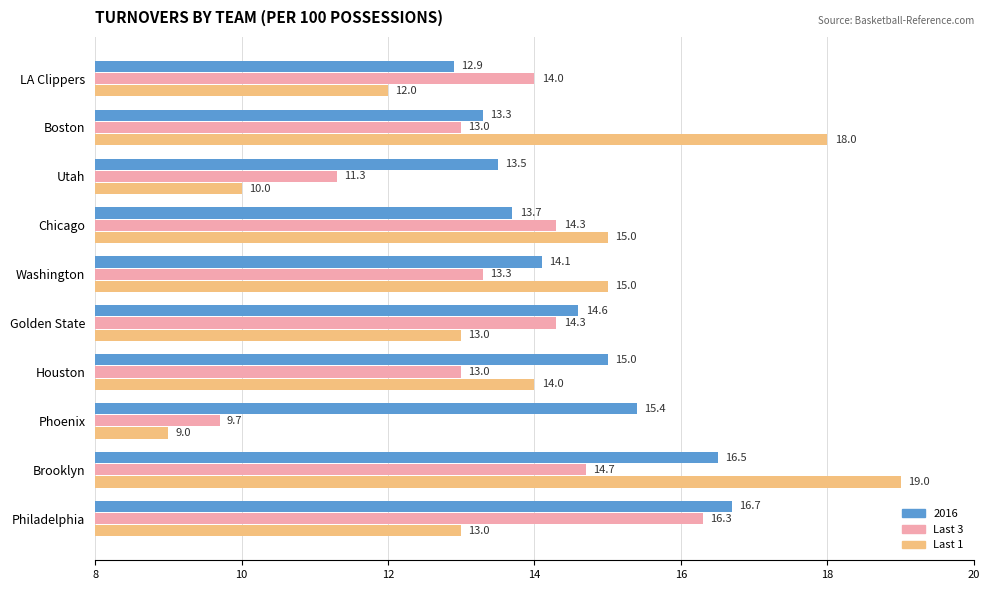

At which category does the chart reach its minimum across all series?

Phoenix